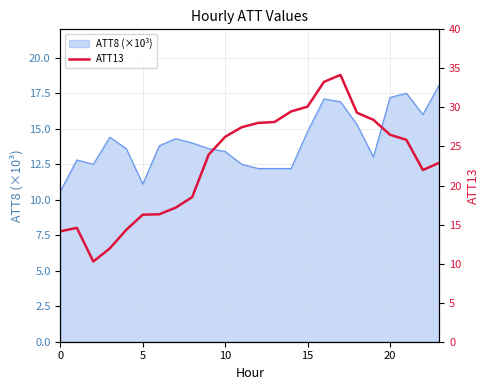

What is the minimum value shown in the chart?

10.3